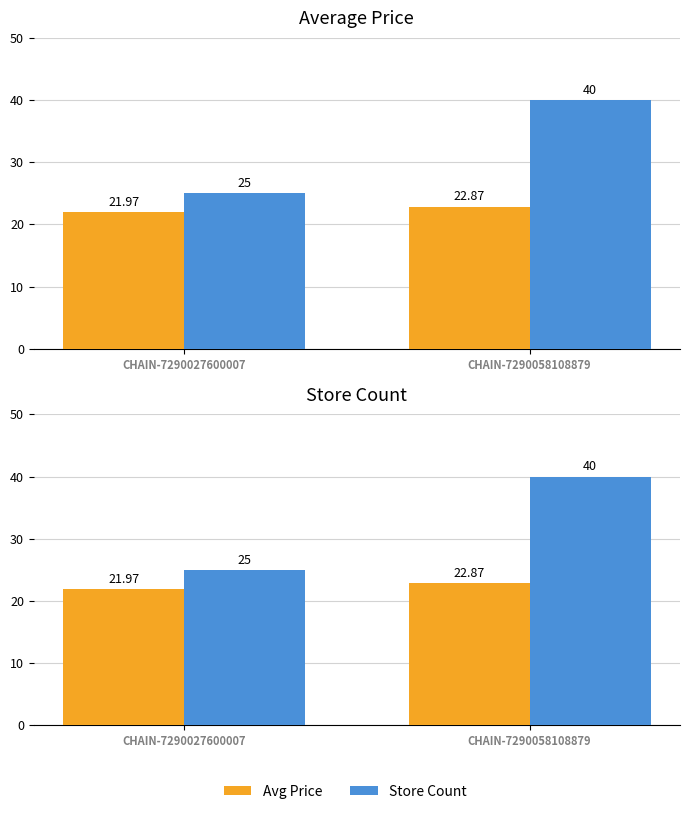

Which series has the largest total across all categories?

Store Count